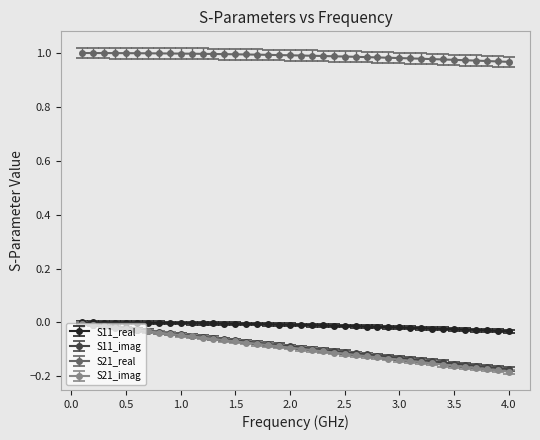

Which series has the widest spread of values?

S21_imag